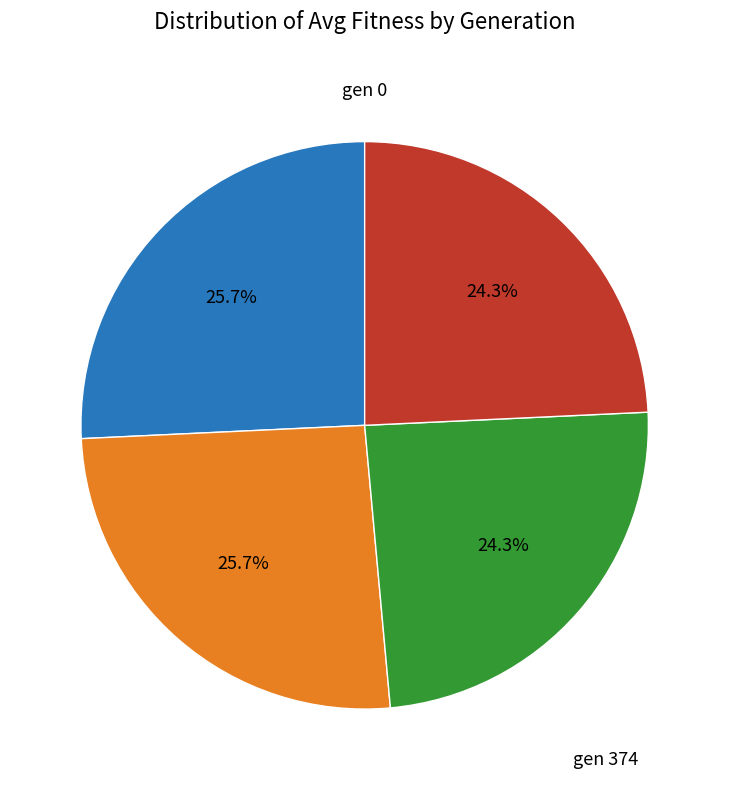

Is there a majority slice in this chart?

No